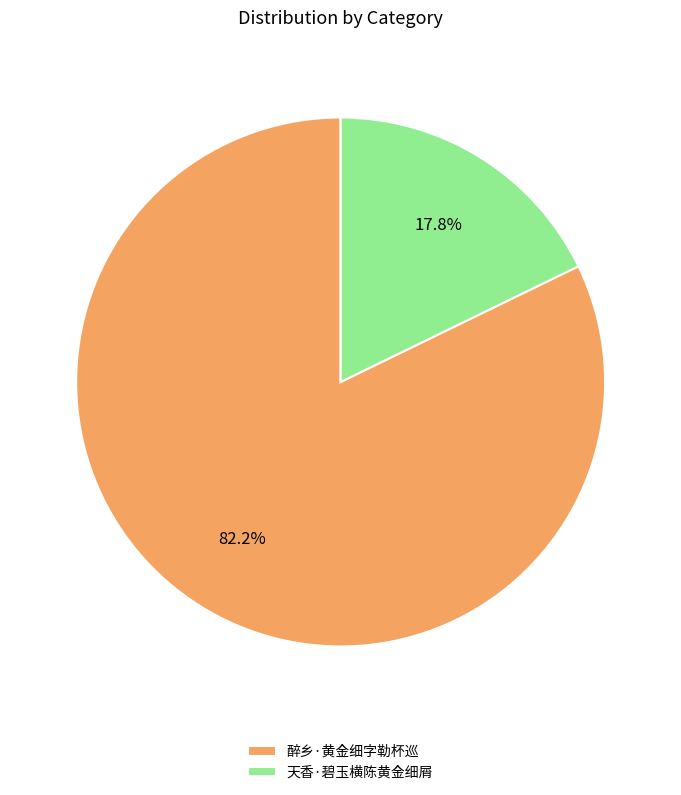

Approximately how many times larger is the value at 醉乡·黄金细字勒杯巡 compared to 天香·碧玉横陈黄金细屑?

4.6